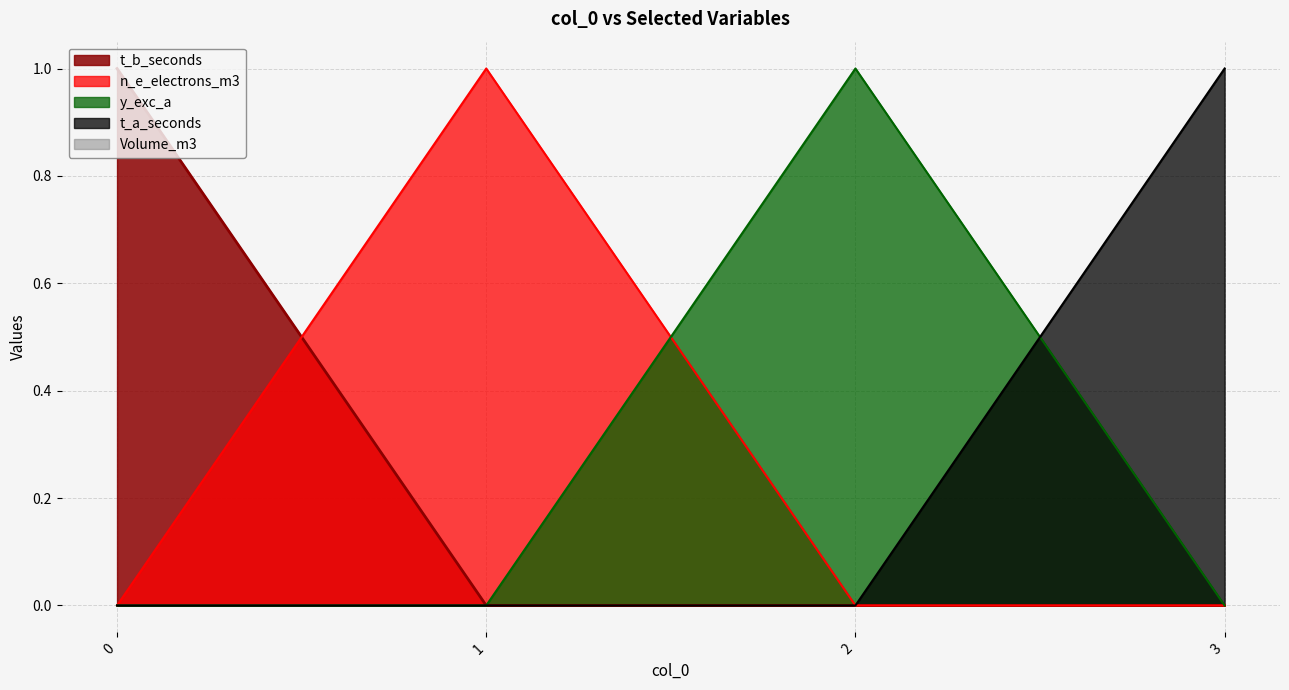

At 3, list the series in order from smallest to largest.

t_b_seconds, n_e_electrons_m3, y_exc_a, t_a_seconds